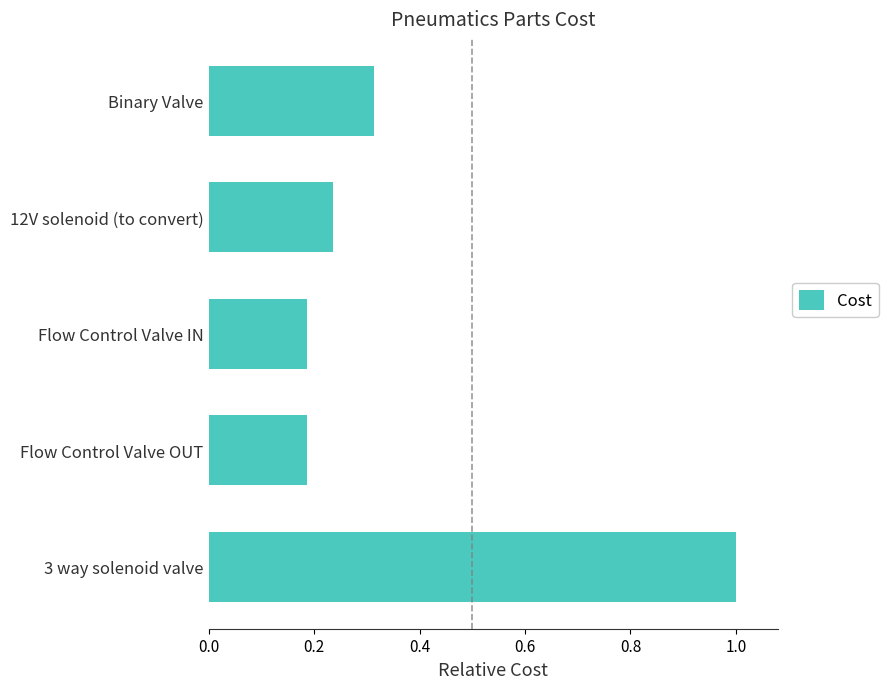

The chart shows a value of 0.1 at 12V solenoid (to convert). True or false?

False